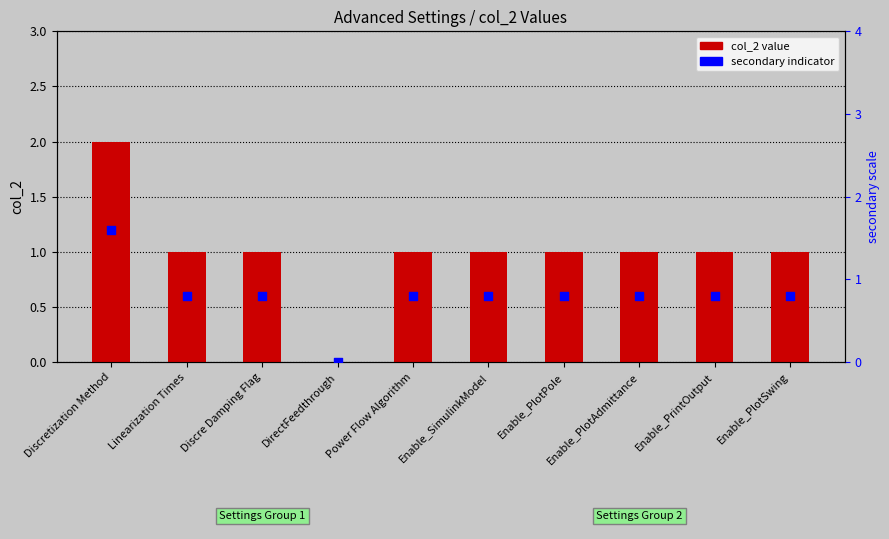

Which series reaches the minimum Y coordinate?

col_2 value